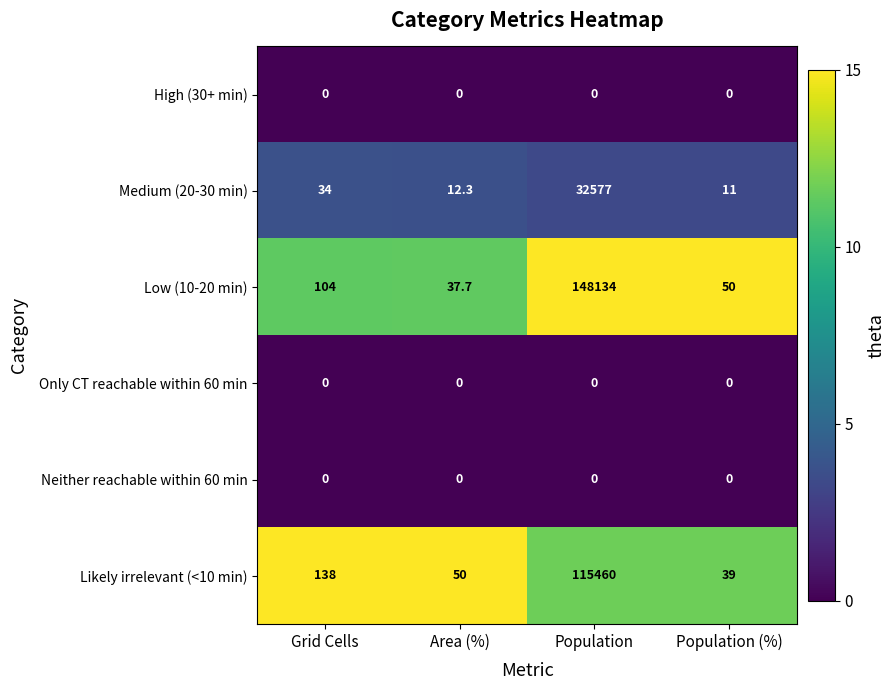

What is the sum of all Likely irrelevant (<10 min) values?

115687.0